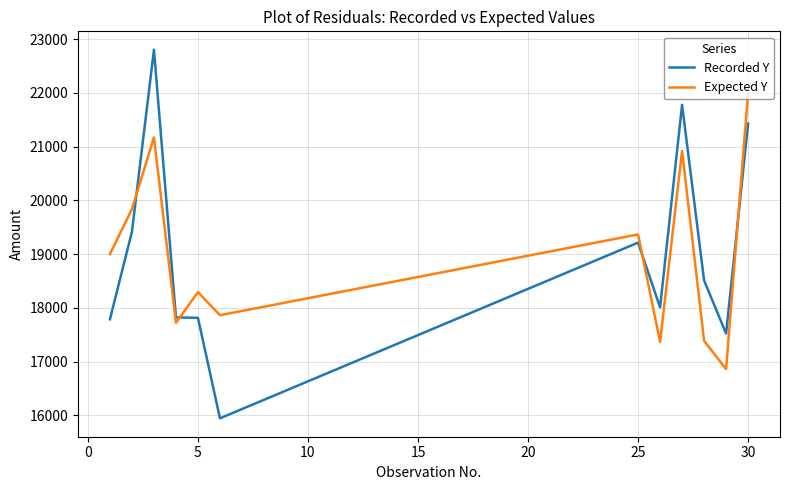

After their last crossing, which series has the higher values: Expected Y or Recorded Y?

Expected Y